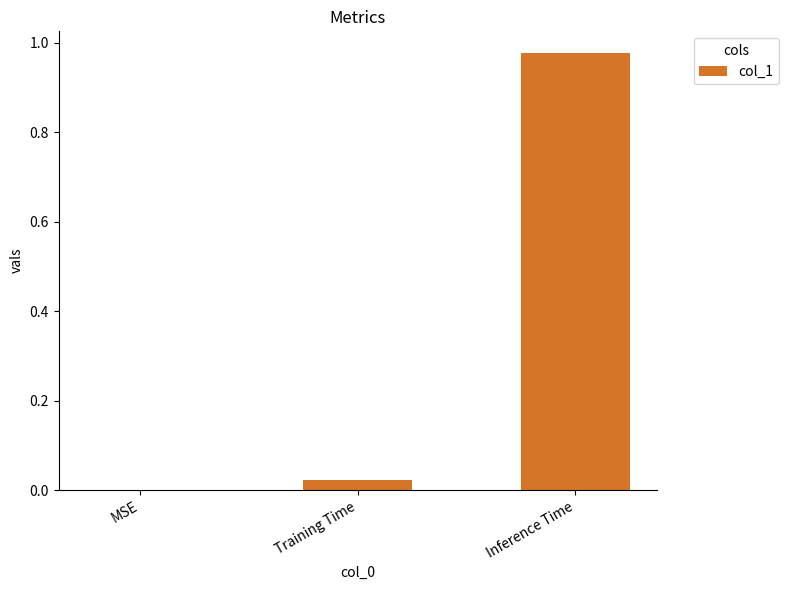

What is the change in value from MSE to Inference Time?

+1.0